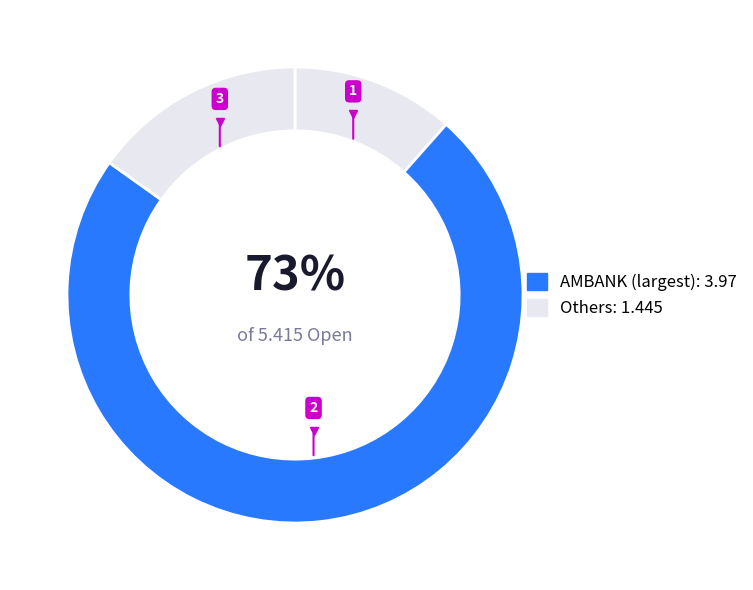

How many segments does this pie chart have?

3